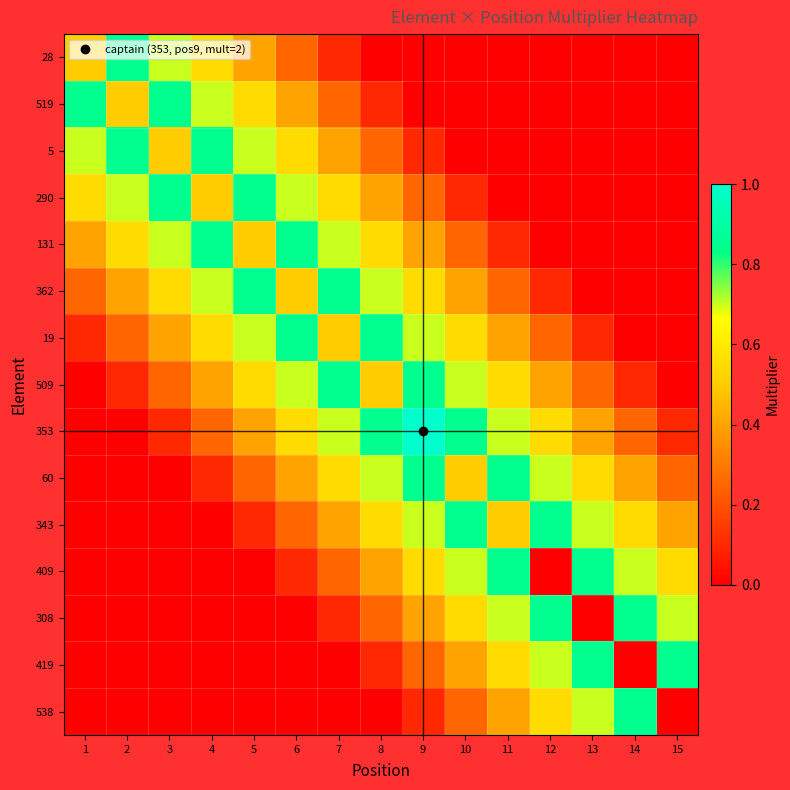

Reading left to right, extract all data points from this chart.

28: 1=0.5	2=0.8	3=0.7	4=0.6	5=0.4	6=0.2	7=0.1	8=0.0	9=0.0	10=0.0	11=0.0	12=0.0	13=0.0	14=0.0	15=0.0
519: 1=0.8	2=0.5	3=0.8	4=0.7	5=0.6	6=0.4	7=0.2	8=0.1	9=0.0	10=0.0	11=0.0	12=0.0	13=0.0	14=0.0	15=0.0
5: 1=0.7	2=0.8	3=0.5	4=0.8	5=0.7	6=0.6	7=0.4	8=0.2	9=0.1	10=0.0	11=0.0	12=0.0	13=0.0	14=0.0	15=0.0
290: 1=0.6	2=0.7	3=0.8	4=0.5	5=0.8	6=0.7	7=0.6	8=0.4	9=0.2	10=0.1	11=0.0	12=0.0	13=0.0	14=0.0	15=0.0
131: 1=0.4	2=0.6	3=0.7	4=0.8	5=0.5	6=0.8	7=0.7	8=0.6	9=0.4	10=0.2	11=0.1	12=0.0	13=0.0	14=0.0	15=0.0
362: 1=0.2	2=0.4	3=0.6	4=0.7	5=0.8	6=0.5	7=0.8	8=0.7	9=0.6	10=0.4	11=0.2	12=0.1	13=0.0	14=0.0	15=0.0
19: 1=0.1	2=0.2	3=0.4	4=0.6	5=0.7	6=0.8	7=0.5	8=0.8	9=0.7	10=0.6	11=0.4	12=0.2	13=0.1	14=0.0	15=0.0
509: 1=0.0	2=0.1	3=0.2	4=0.4	5=0.6	6=0.7	7=0.8	8=0.5	9=0.8	10=0.7	11=0.6	12=0.4	13=0.2	14=0.1	15=0.0
353: 1=0.0	2=0.0	3=0.1	4=0.2	5=0.4	6=0.6	7=0.7	8=0.8	9=1.0	10=0.8	11=0.7	12=0.6	13=0.4	14=0.2	15=0.1
60: 1=0.0	2=0.0	3=0.0	4=0.1	5=0.2	6=0.4	7=0.6	8=0.7	9=0.8	10=0.5	11=0.8	12=0.7	13=0.6	14=0.4	15=0.2
343: 1=0.0	2=0.0	3=0.0	4=0.0	5=0.1	6=0.2	7=0.4	8=0.6	9=0.7	10=0.8	11=0.5	12=0.8	13=0.7	14=0.6	15=0.4
409: 1=0.0	2=0.0	3=0.0	4=0.0	5=0.0	6=0.1	7=0.2	8=0.4	9=0.6	10=0.7	11=0.8	12=0.0	13=0.8	14=0.7	15=0.6
308: 1=0.0	2=0.0	3=0.0	4=0.0	5=0.0	6=0.0	7=0.1	8=0.2	9=0.4	10=0.6	11=0.7	12=0.8	13=0.0	14=0.8	15=0.7
419: 1=0.0	2=0.0	3=0.0	4=0.0	5=0.0	6=0.0	7=0.0	8=0.1	9=0.2	10=0.4	11=0.6	12=0.7	13=0.8	14=0.0	15=0.8
538: 1=0.0	2=0.0	3=0.0	4=0.0	5=0.0	6=0.0	7=0.0	8=0.0	9=0.1	10=0.2	11=0.4	12=0.6	13=0.7	14=0.8	15=0.0